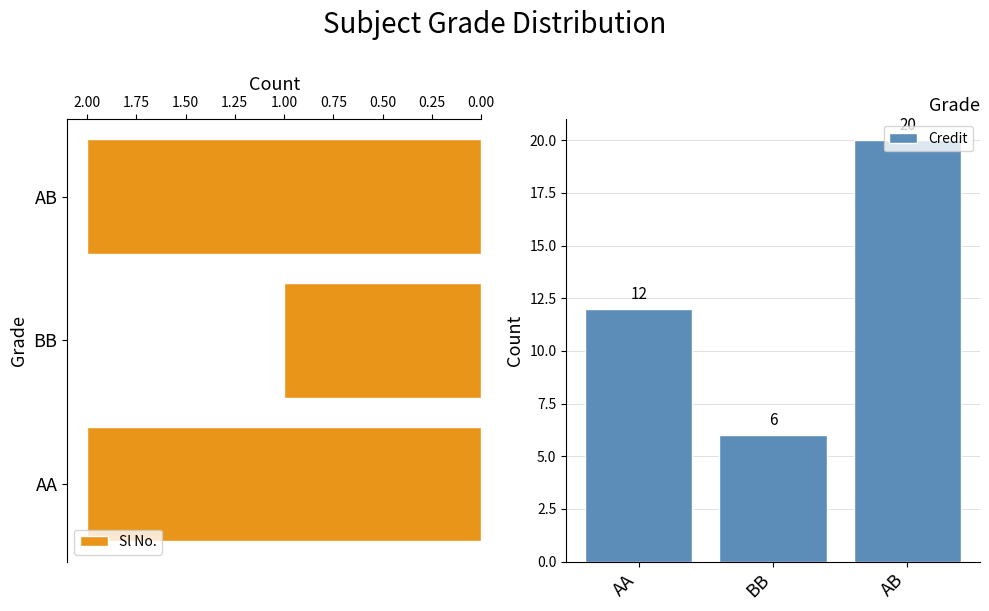

Is it true that Credit equals 5 at AA?

False